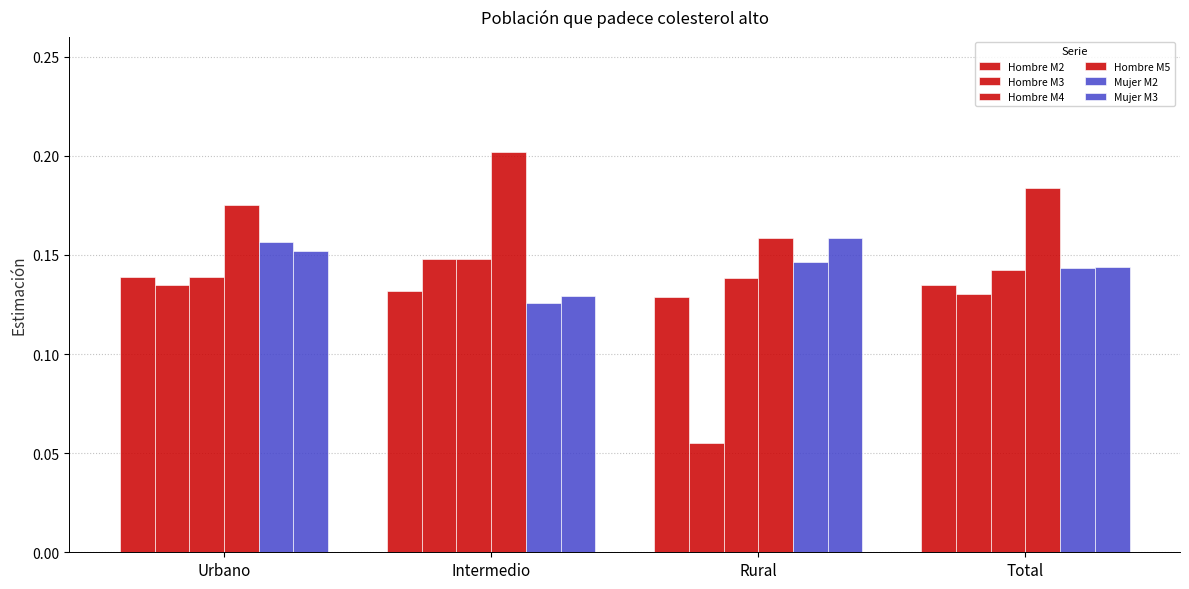

Which has a higher value, Urbano or Total?

Urbano